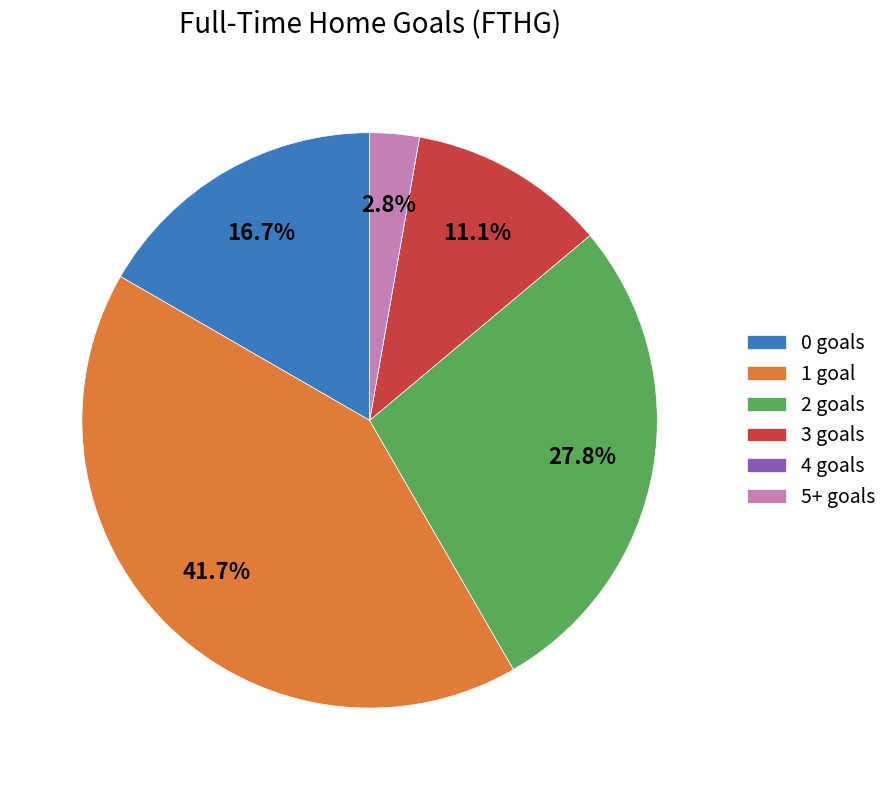

What portion of the pie excludes 3 goals?

88.9%